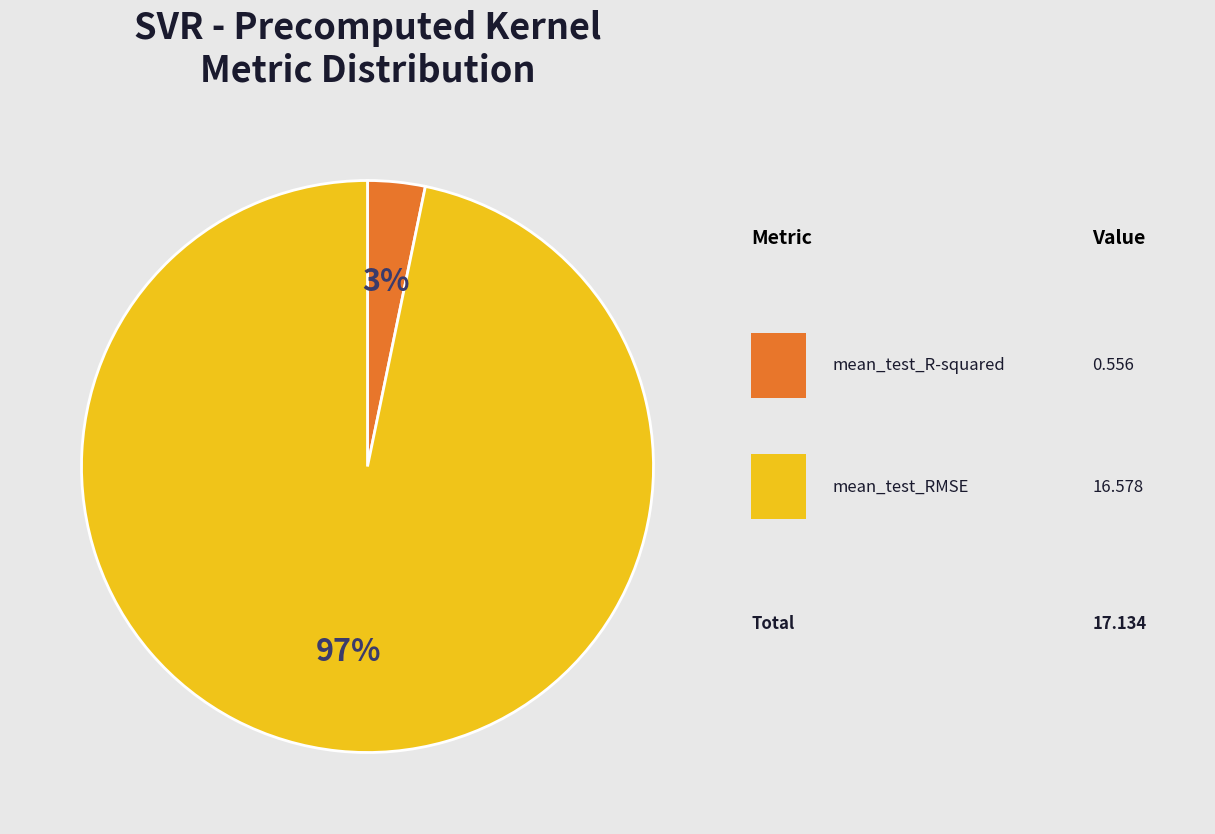

Count the number of slices in the pie.

2